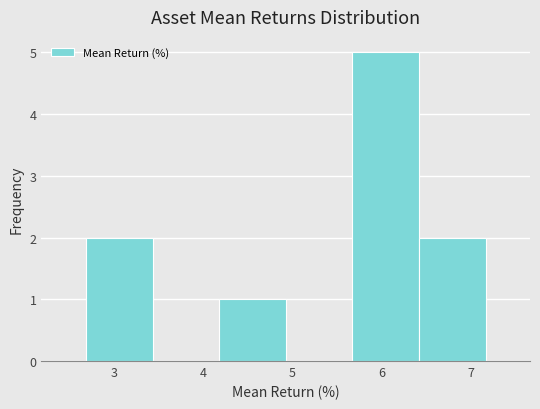

What is the height of the bar covering 4.2 to 4.9 on the x-axis? Neither the bar edges nor the heights are printed on the chart, so give them approximately, as read against the axes.

1